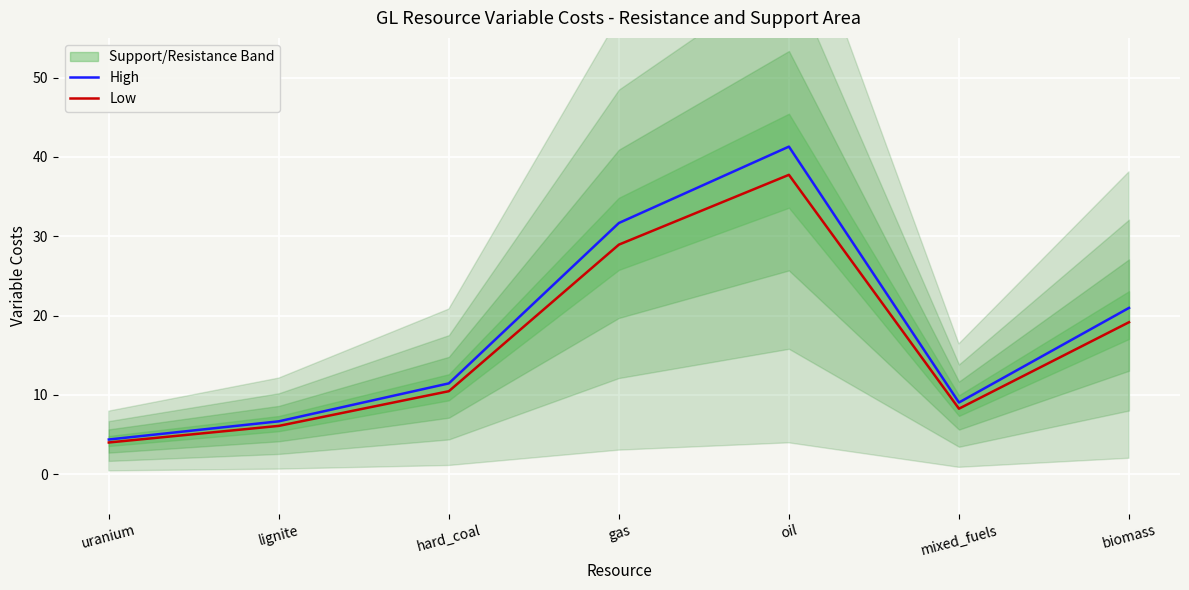

Is it true that Low equals 6.9 at uranium?

False